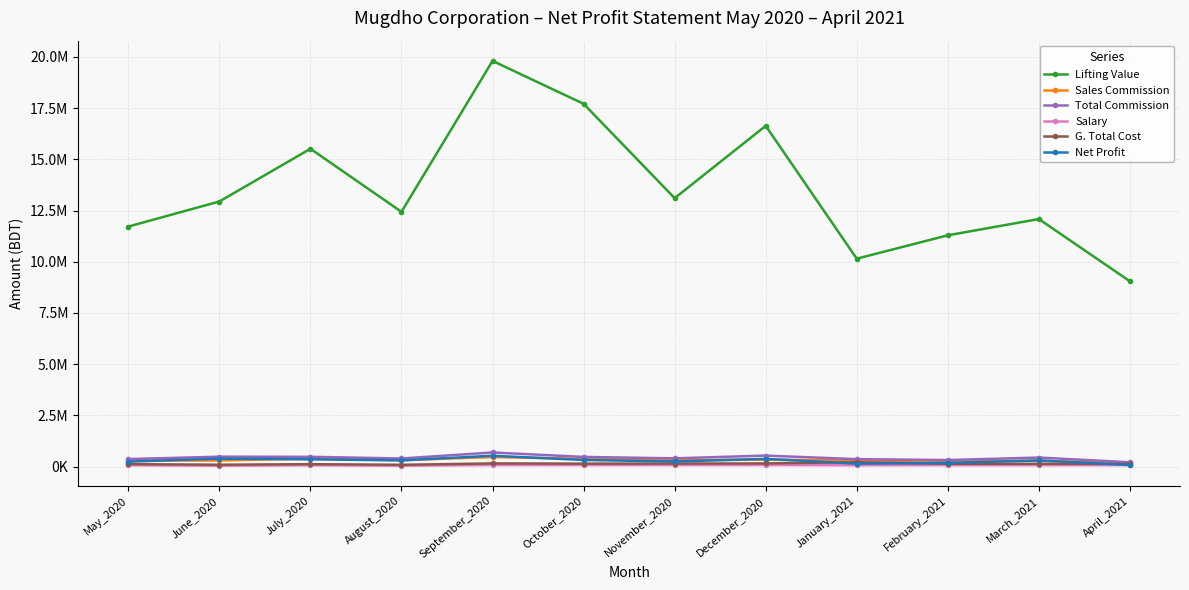

What is the difference between the maximum and minimum values in the G. Total Cost series?

124936.0